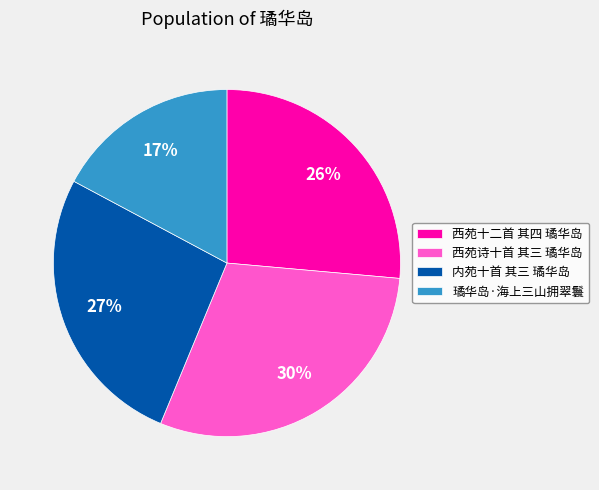

To the nearest percent, what is the average slice percentage?

25%